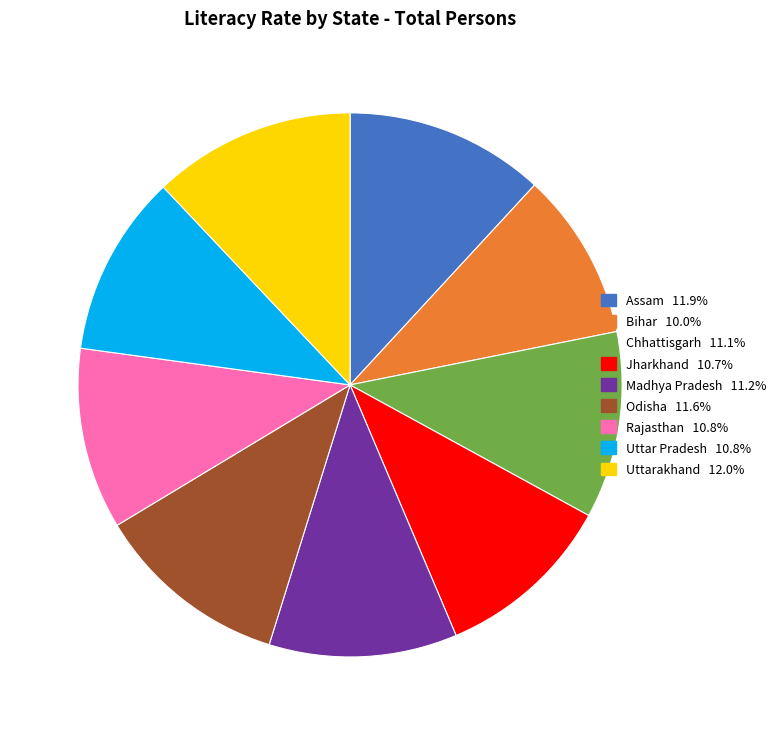

Is it true that Uttar Pradesh is 1% of the pie?

False